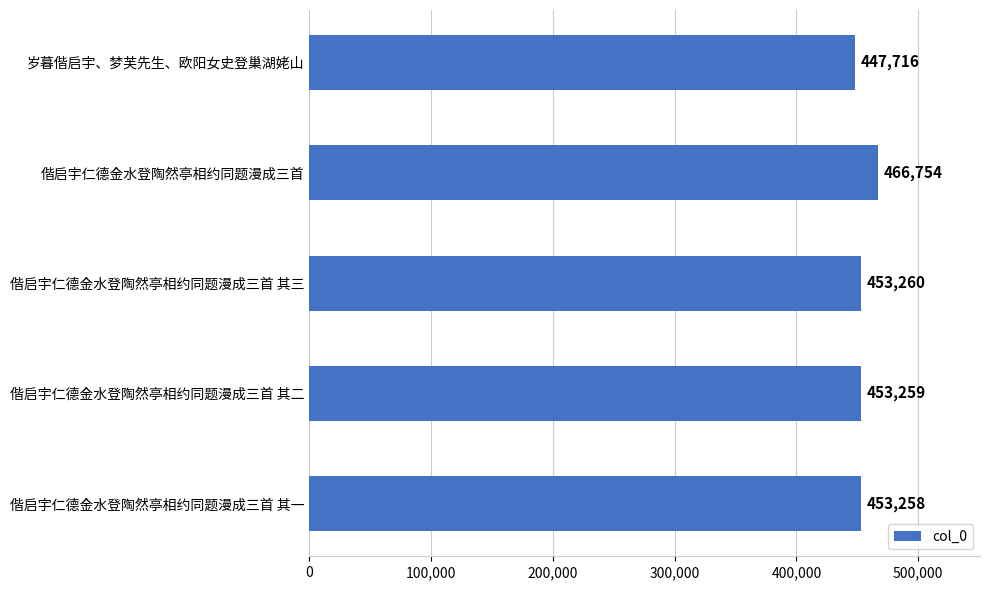

Between 偕启宇仁德金水登陶然亭相约同题漫成三首 and 偕启宇仁德金水登陶然亭相约同题漫成三首 其二, which is larger?

偕启宇仁德金水登陶然亭相约同题漫成三首